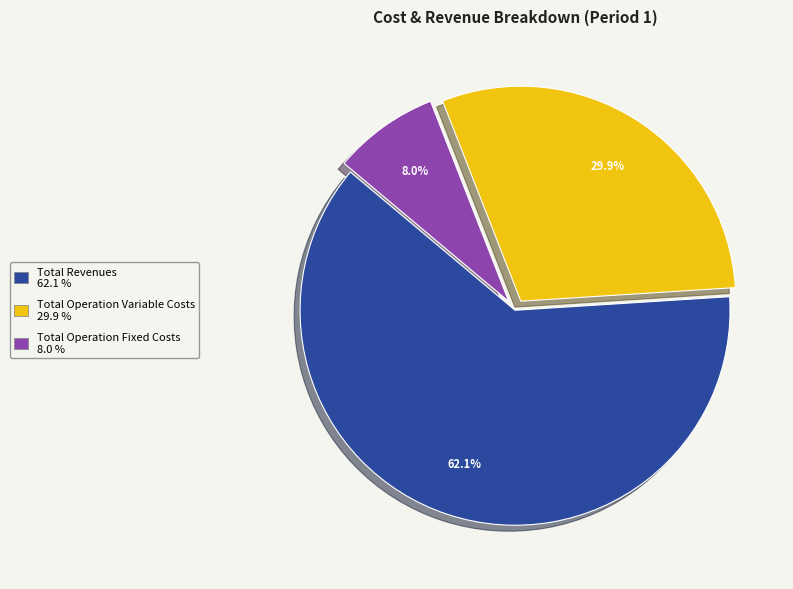

Is there a majority slice in this chart?

Yes